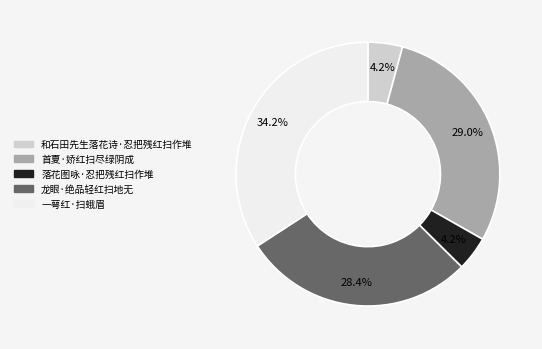

Is it true that 龙眼·绝品轻红扫地无 is 28% of the pie?

True